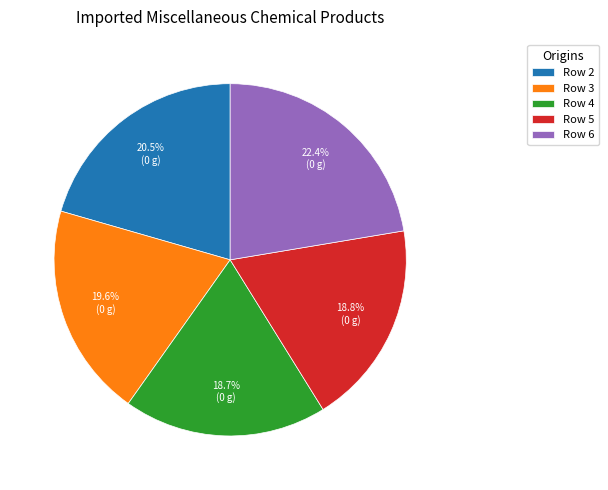

What is the ratio of the value at Row 5 to the value at Row 6?

0.8